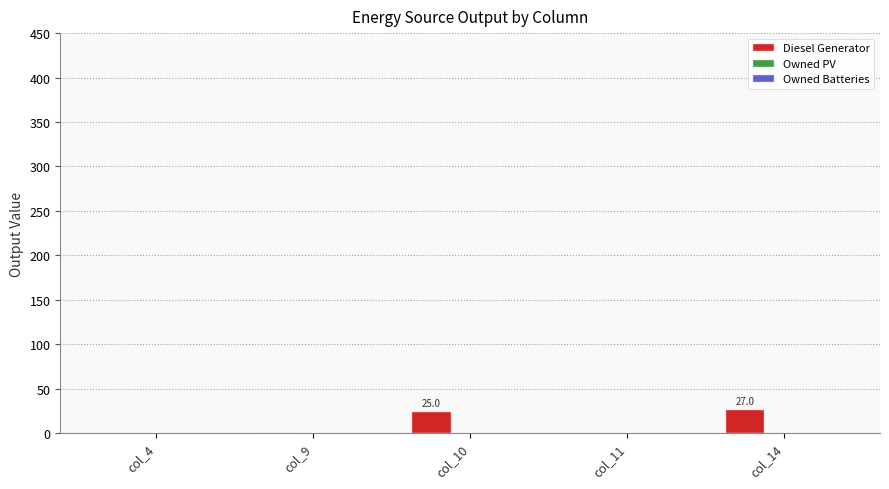

What is the sum of the values at col_10 and col_11?

25.0